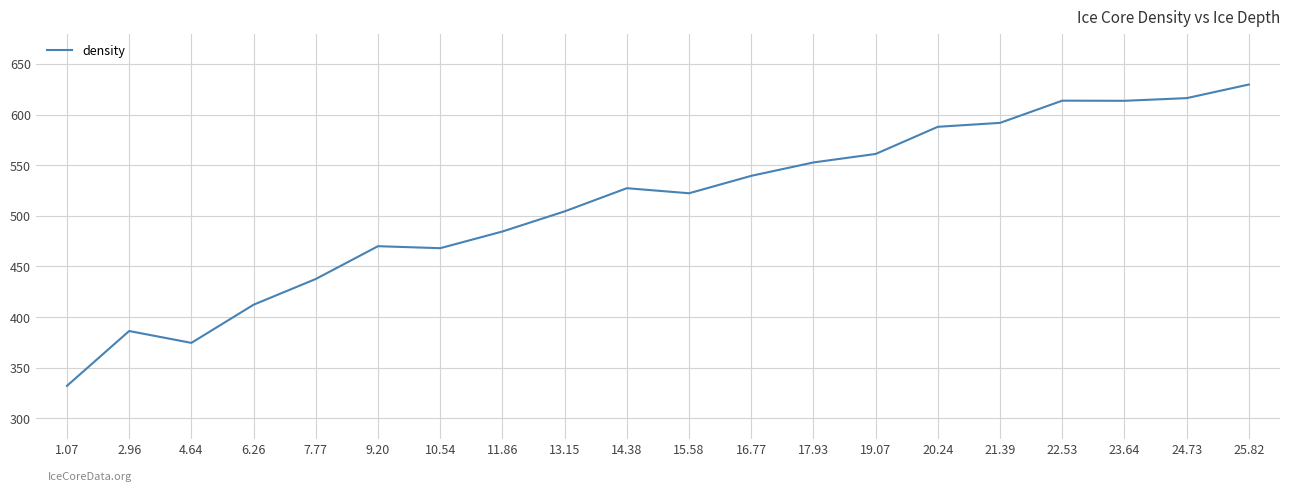

At which category does the chart reach its minimum across all series?

1.07